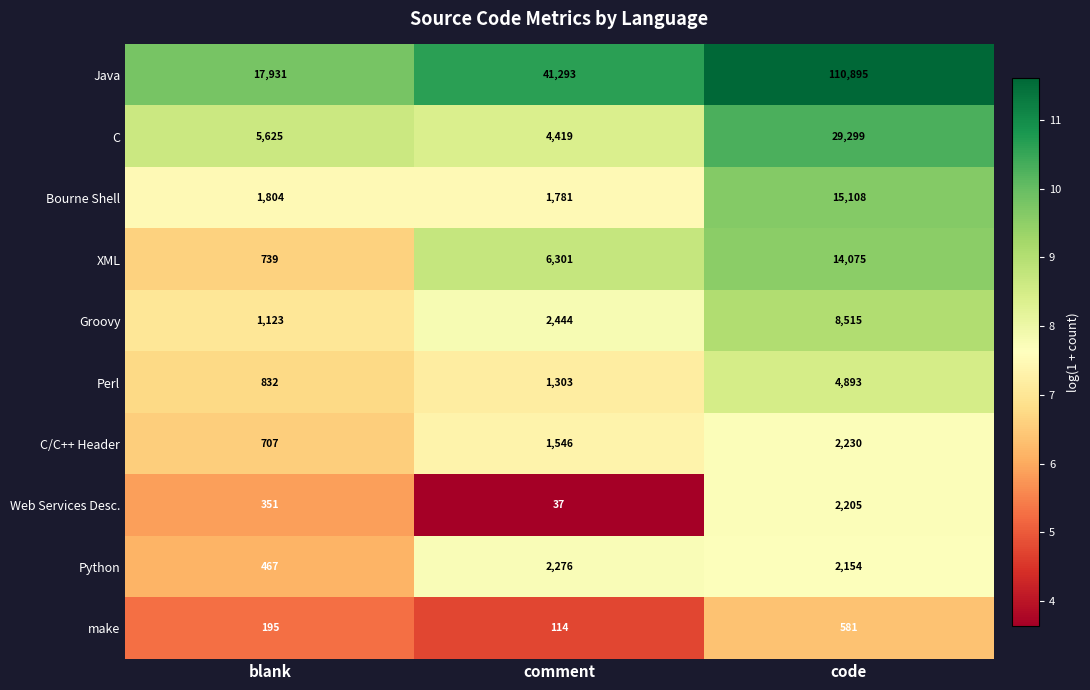

What is the maximum value for XML?

14075